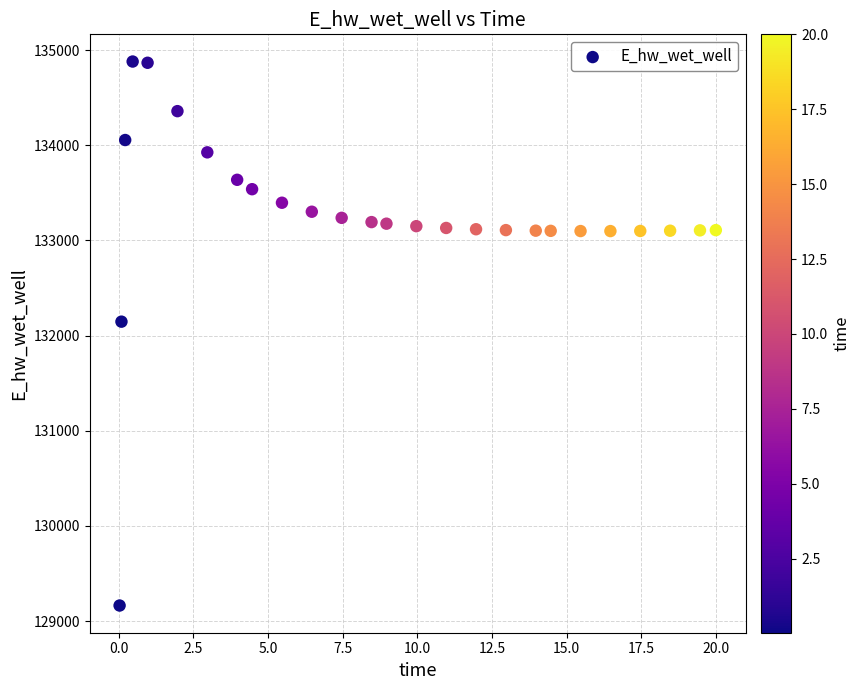

What Y value in the scatter plot is closest to 132022?

132146.7